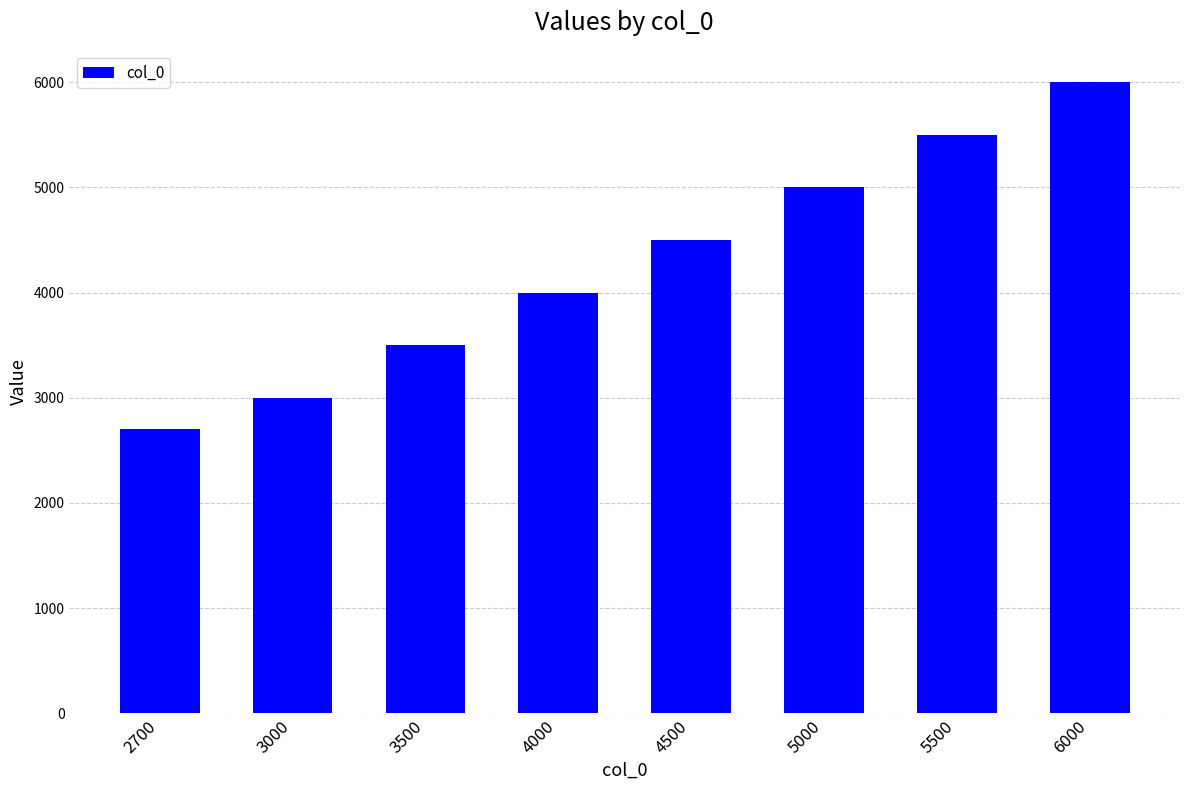

Reading right to left, list all the values displayed in this chart.

6000	5500	5000	4500	4000	3500	3000	2700